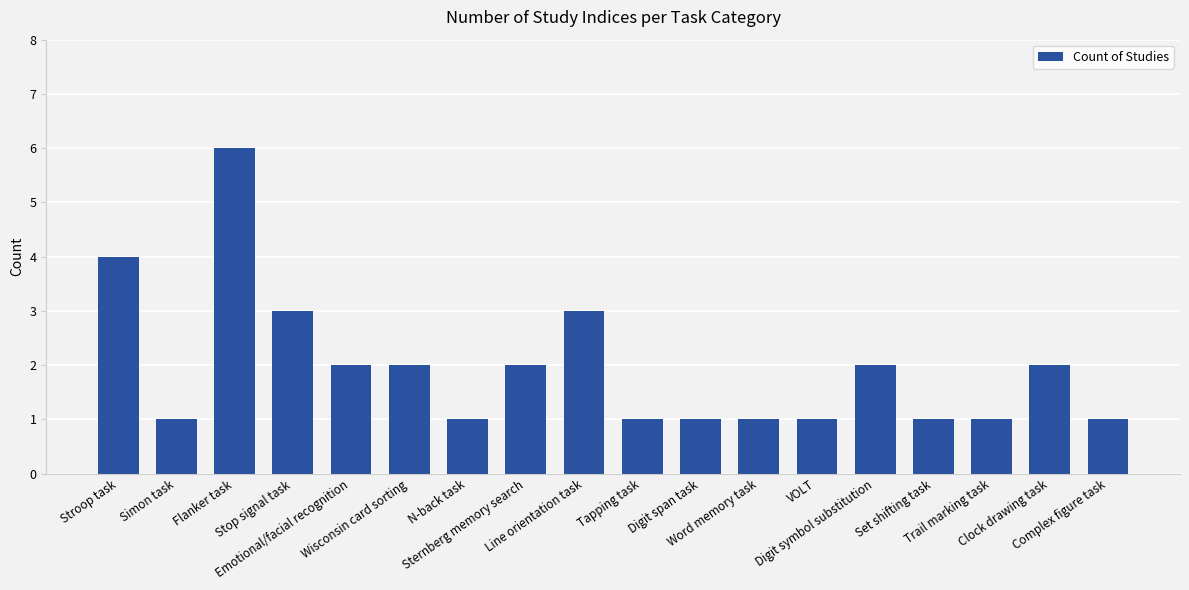

What is the value of the 14th bar from the left?

2